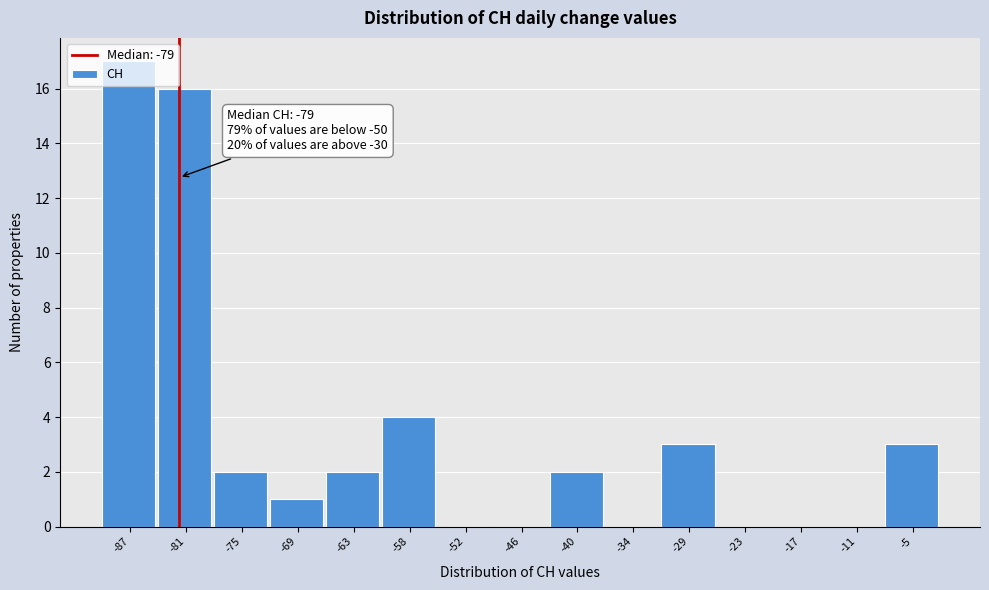

The value at -23 is 0. True or false?

True